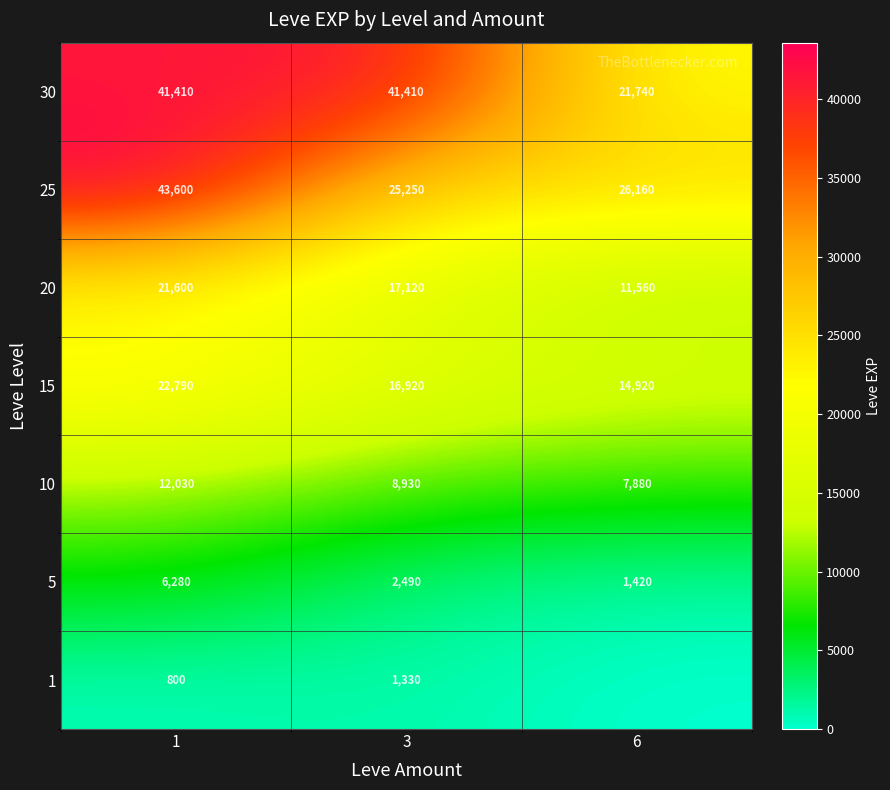

What is the difference between the maximum and second lowest values in the 10 series?

3100